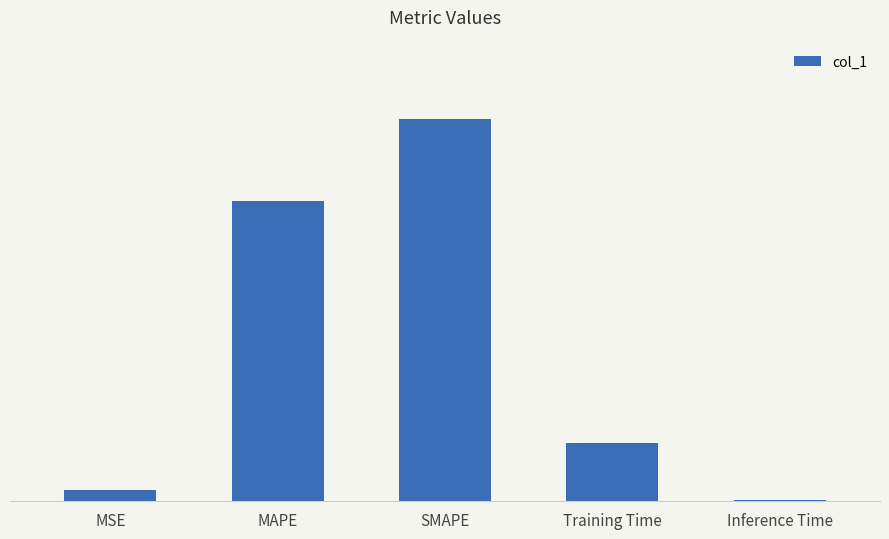

Between SMAPE and MAPE, which is larger?

SMAPE